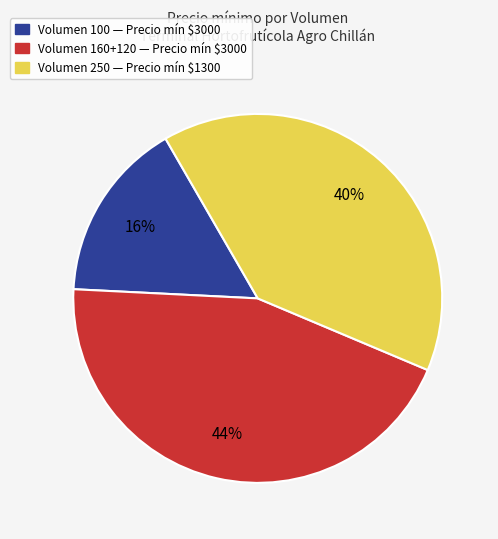

Is there any slice that represents more than half of the pie?

No